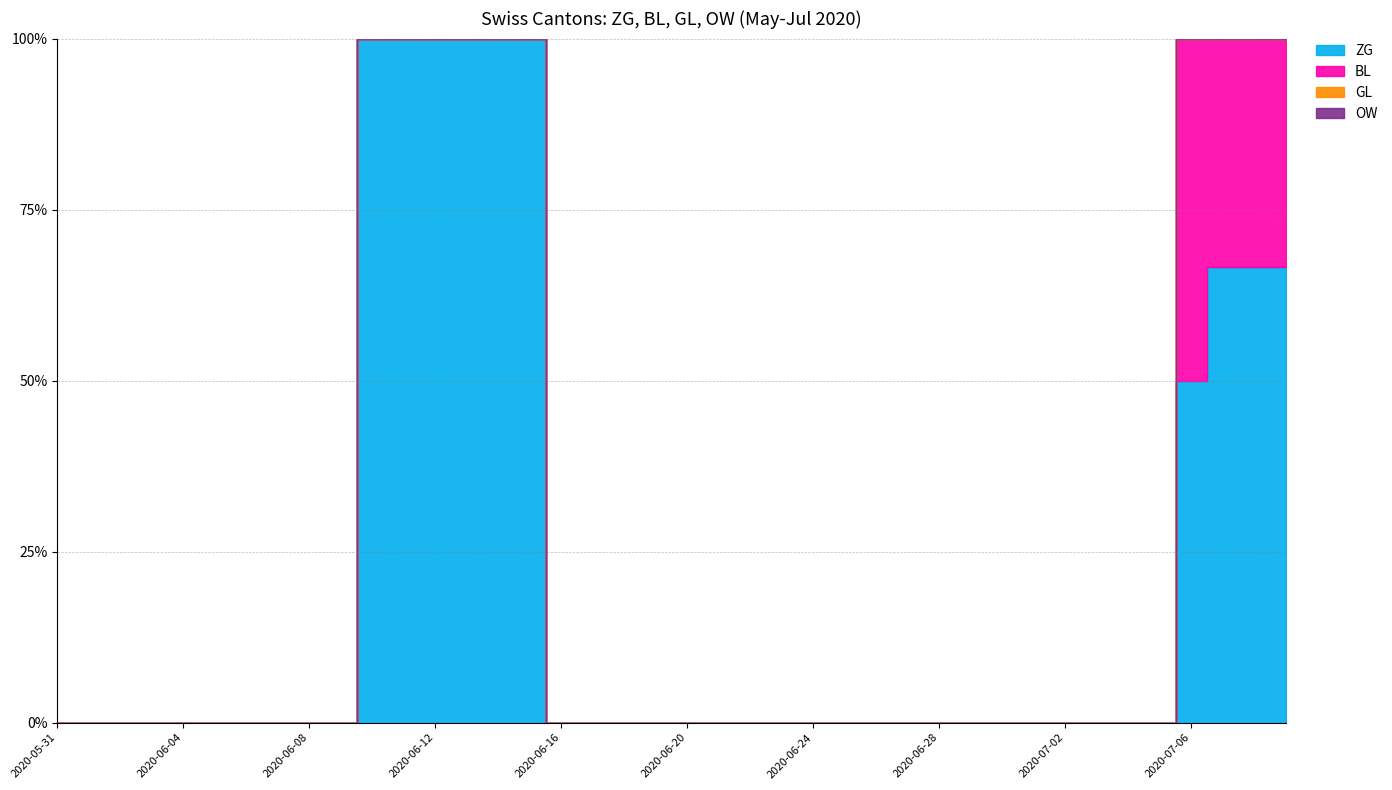

True or false: OW has more than 1 points higher than both neighbors.

False